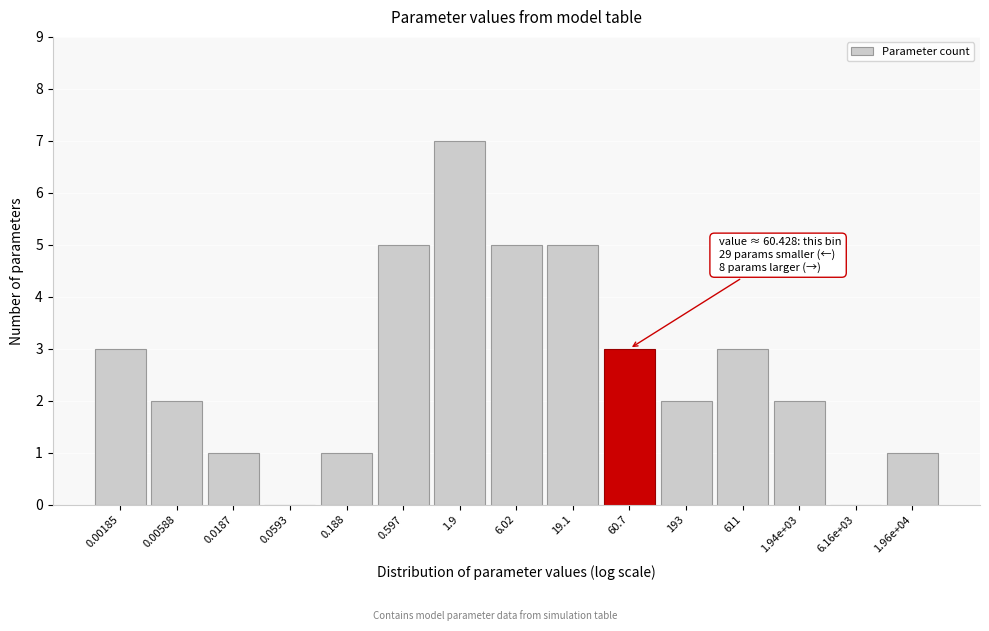

Reading right to left, list all the values displayed in this chart.

1.96e+04=1	6.16e+03=0	1.94e+03=2	611=3	193=2	60.7=3	19.1=5	6.02=5	1.9=7	0.597=5	0.188=1	0.0593=0	0.0187=1	0.00588=2	0.00185=3